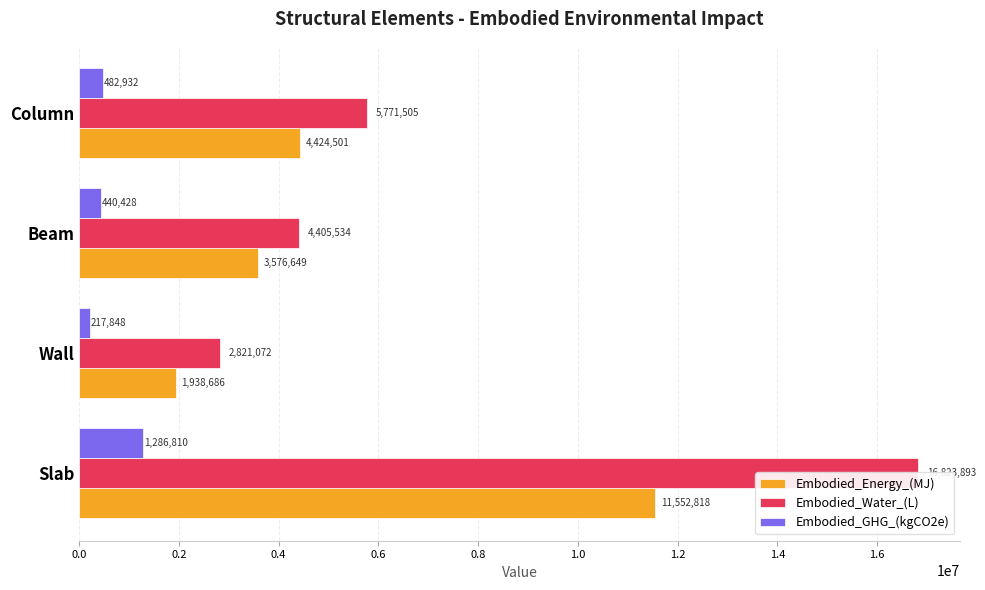

At how many categories does at least one series exceed 12306795?

1